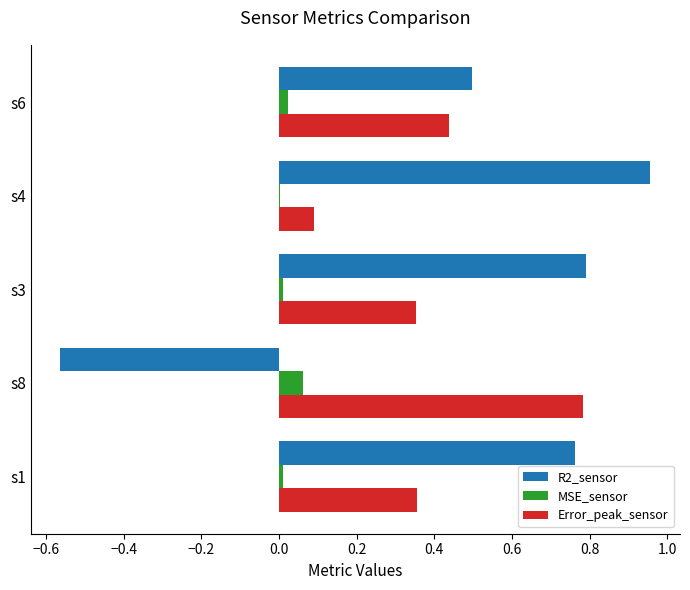

Is the value of MSE_sensor at s4 greater than the value of R2_sensor at s1?

No